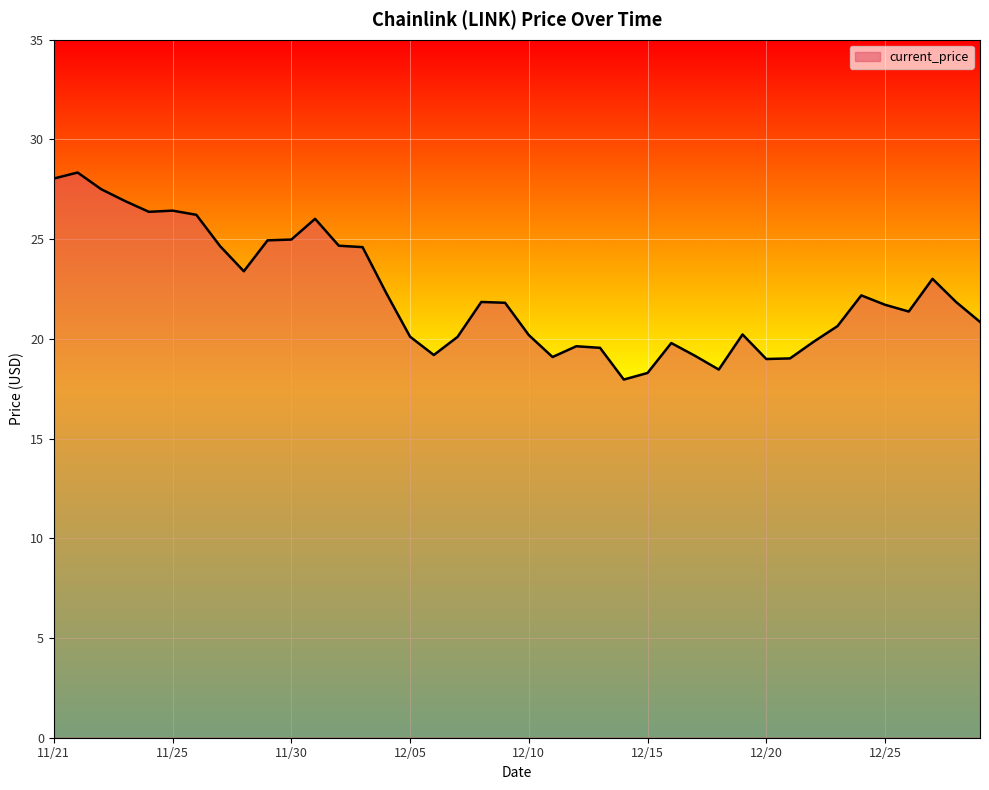

What is the difference between the maximum and minimum values?

10.4